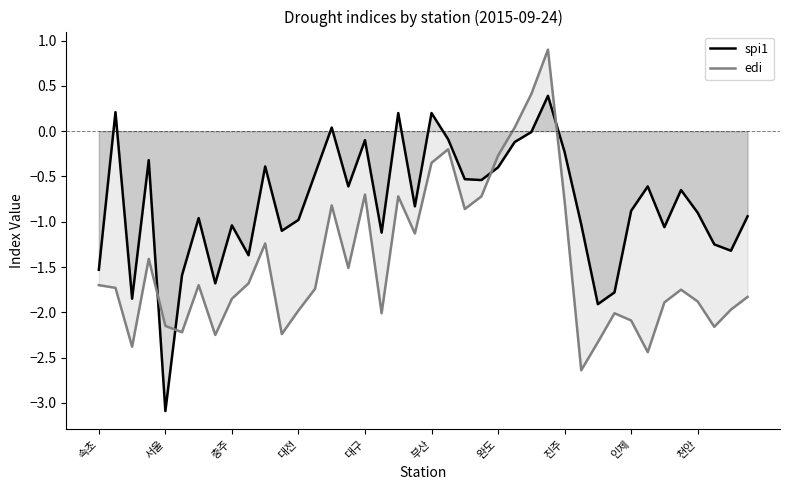

The edi series shows -2.1 at 인제. True or false?

True